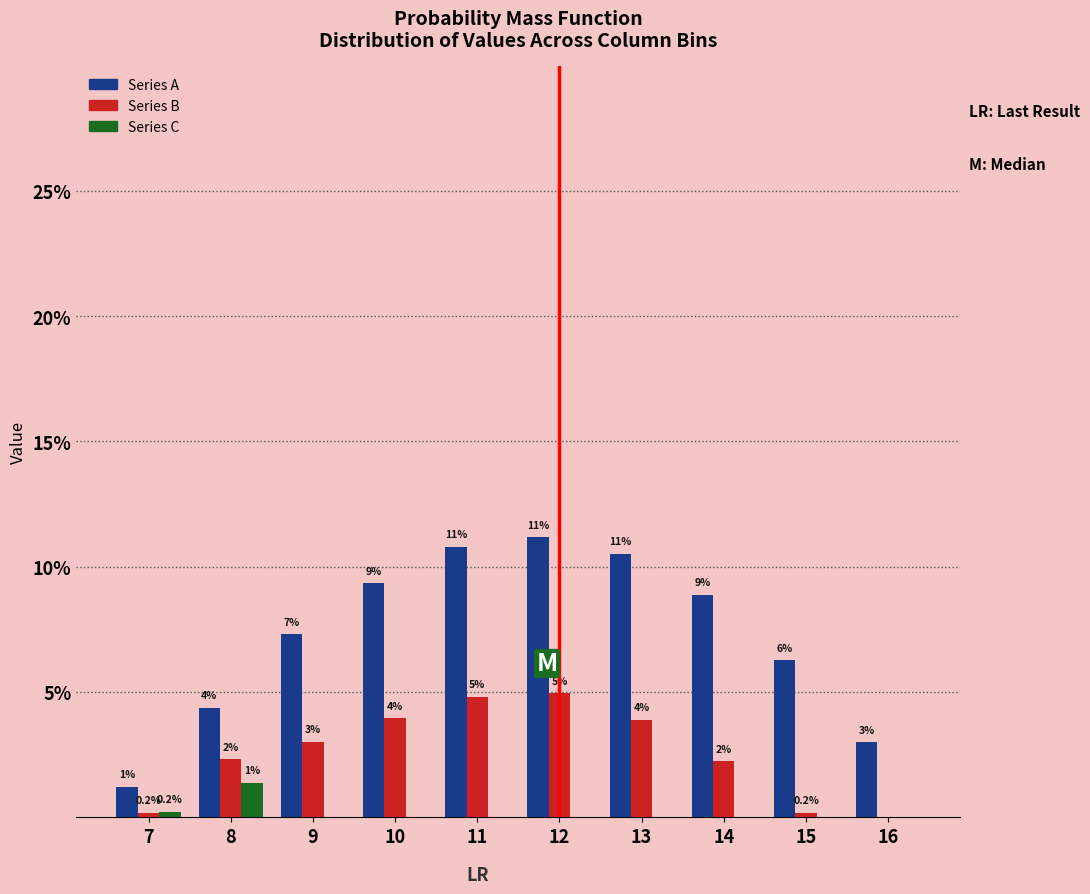

Does the chart contain stacked bars?

No